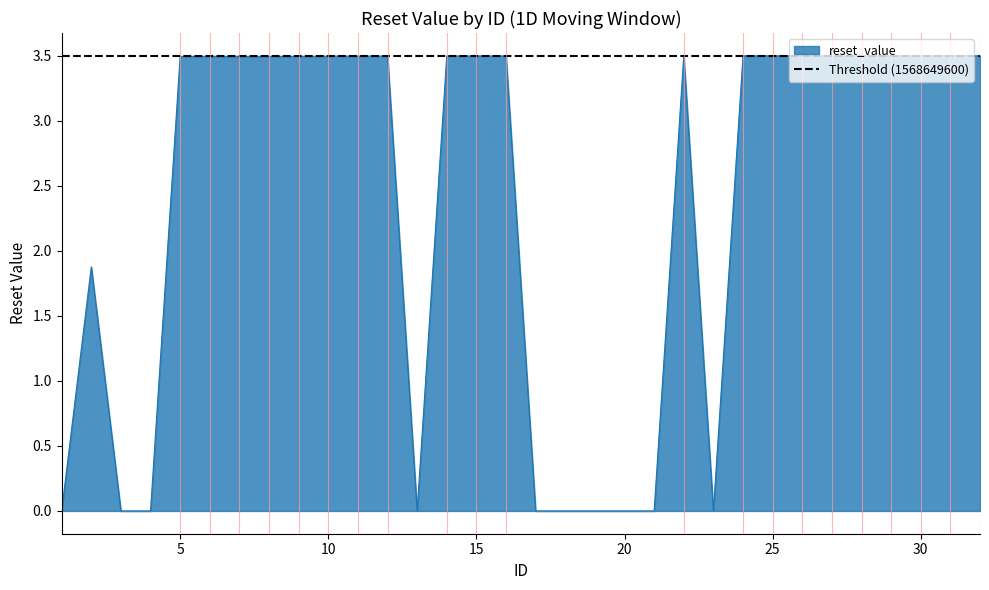

How many values exceed 3?

21